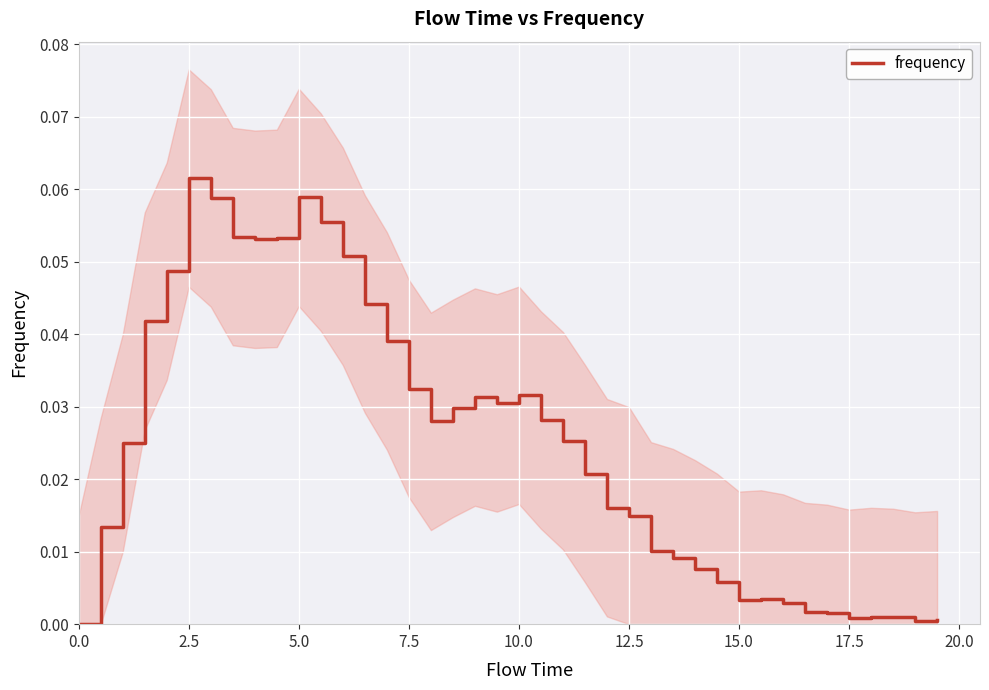

What is the difference between the maximum and minimum values?

0.1